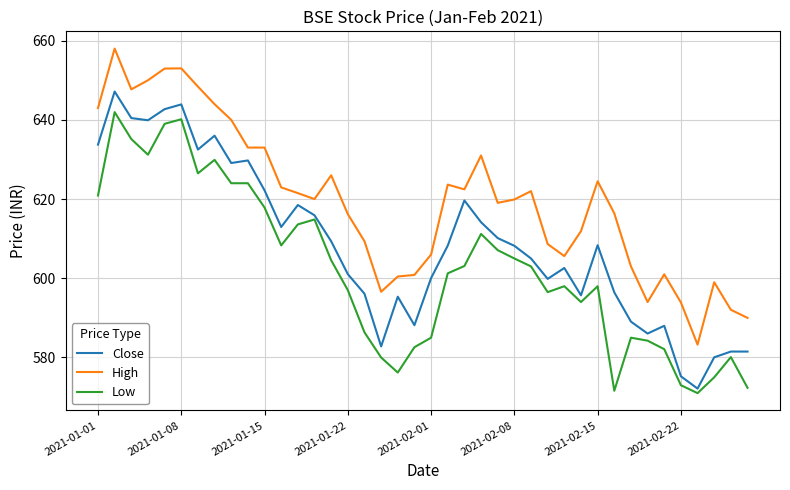

Is this an area chart (filled region under the line)?

No